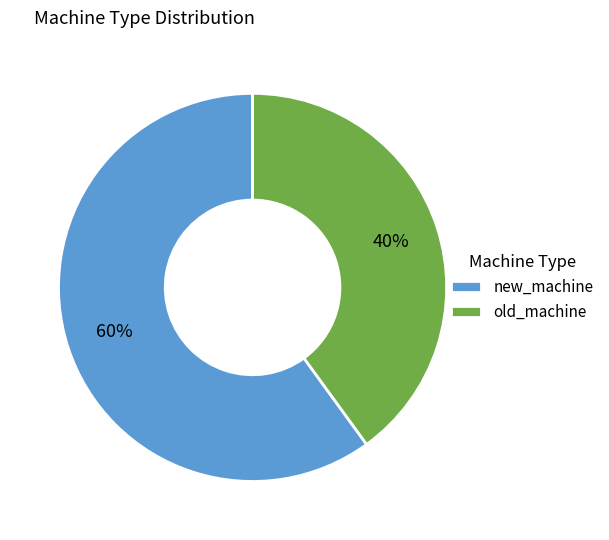

Between new_machine and old_machine, which is larger?

new_machine